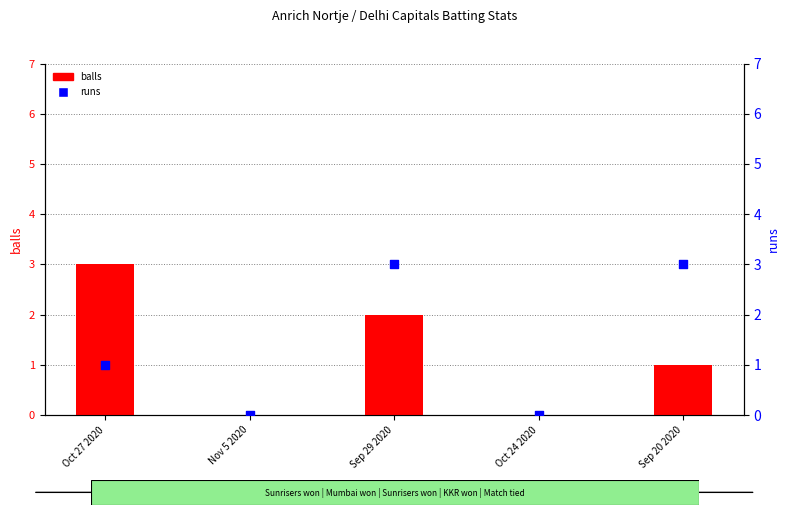

What are all the series names shown in the legend?

balls, runs